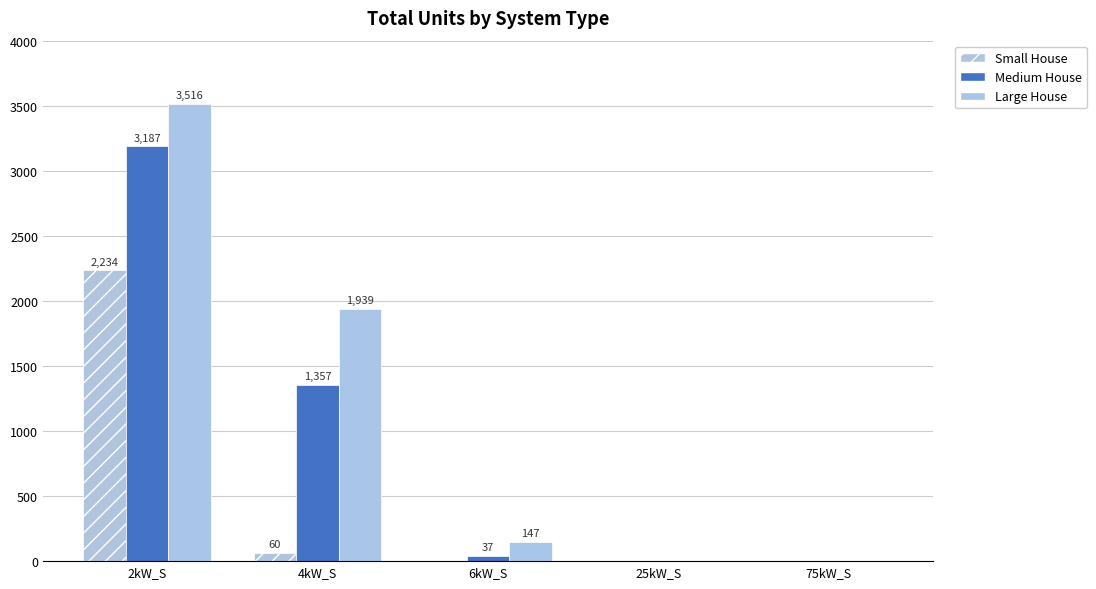

Which series has the widest spread of values?

Large House